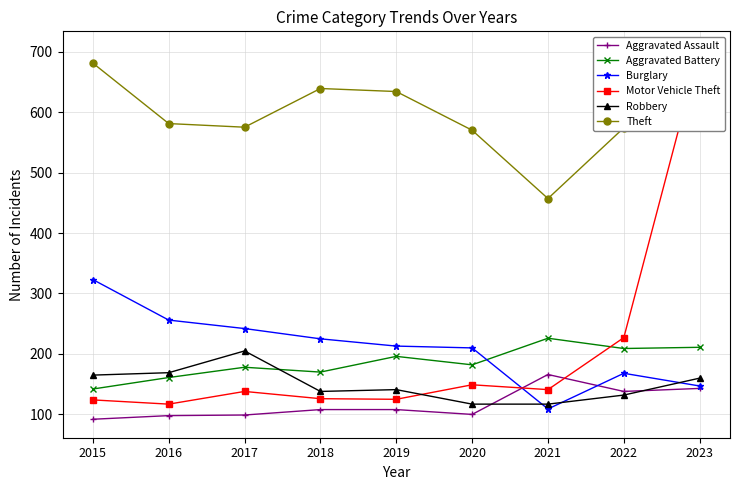

List the series in order of their peak value, highest first.

Motor Vehicle Theft, Theft, Burglary, Aggravated Battery, Robbery, Aggravated Assault